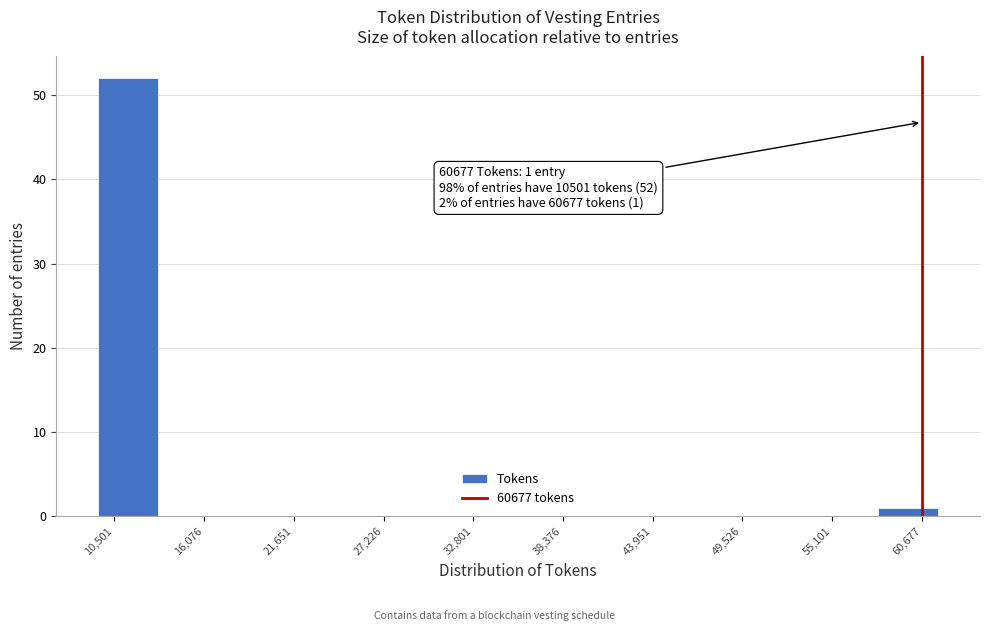

Around what value on the x-axis is the tallest bar? Give the approximate position of its centre, as read against the axis.

11000